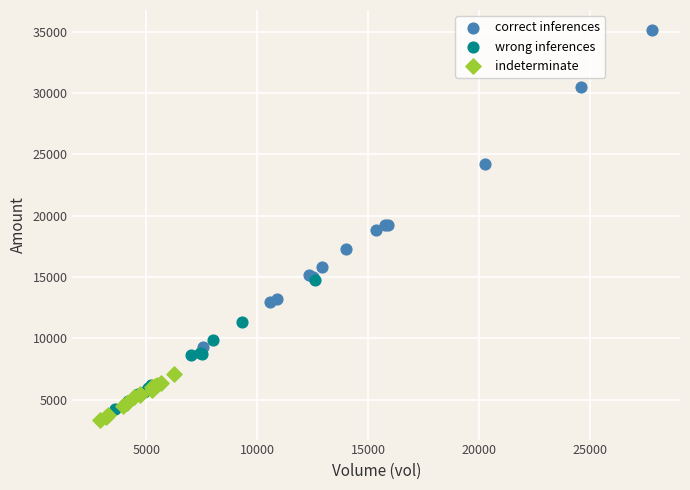

Which series reaches the maximum Y coordinate?

correct inferences